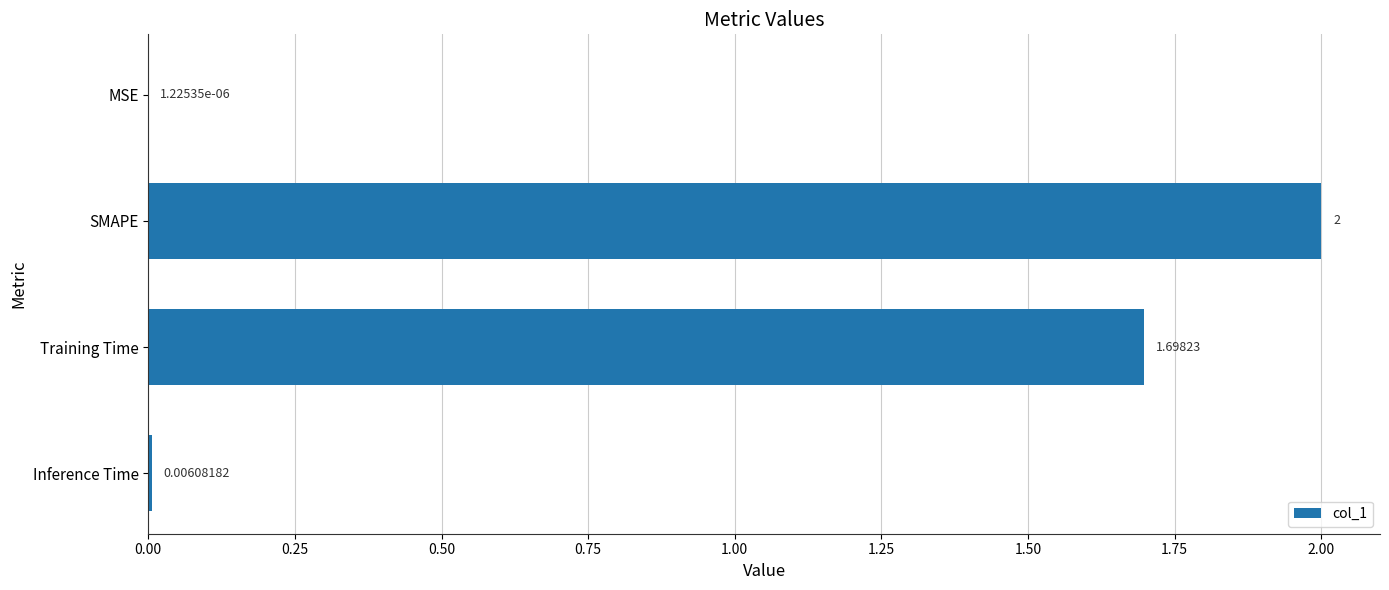

At which label is the value closest to 1?

Training Time